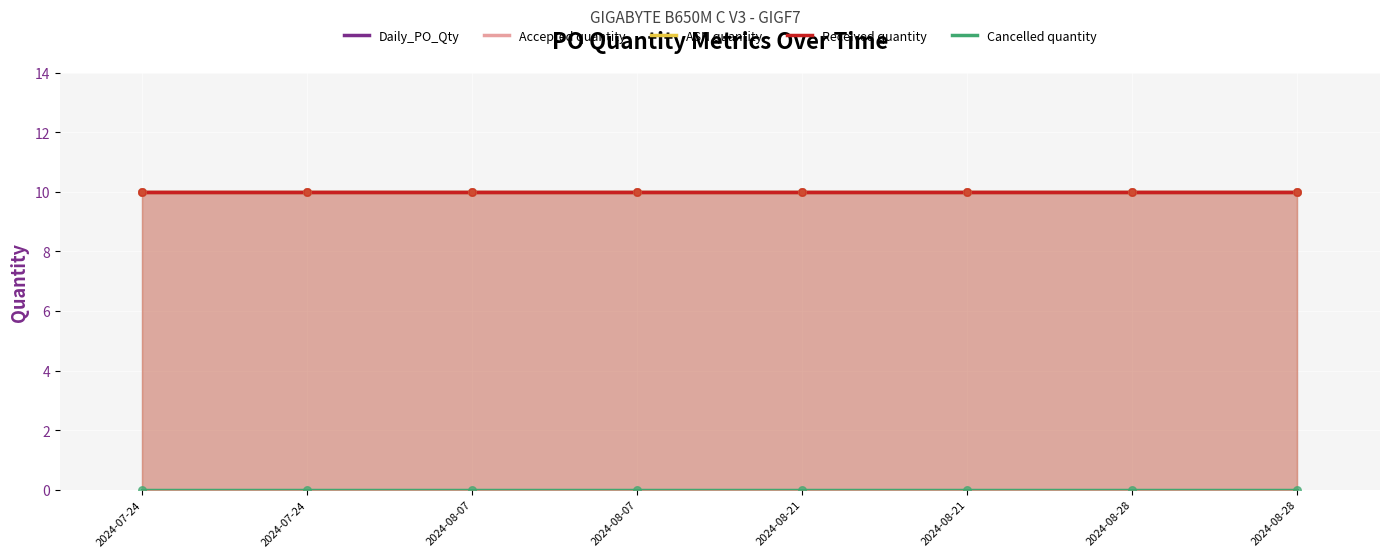

At how many categories does at least one series exceed 5?

8